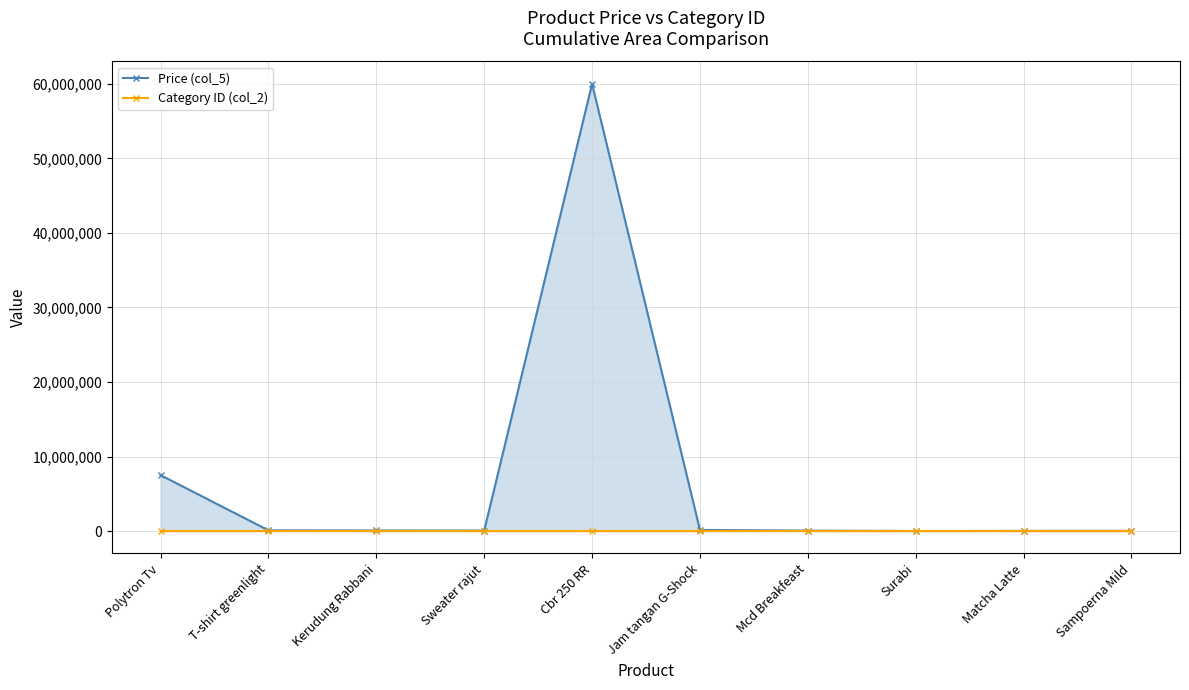

The value of Category ID (col_2) at Kerudung Rabbani is 2. True or false?

True